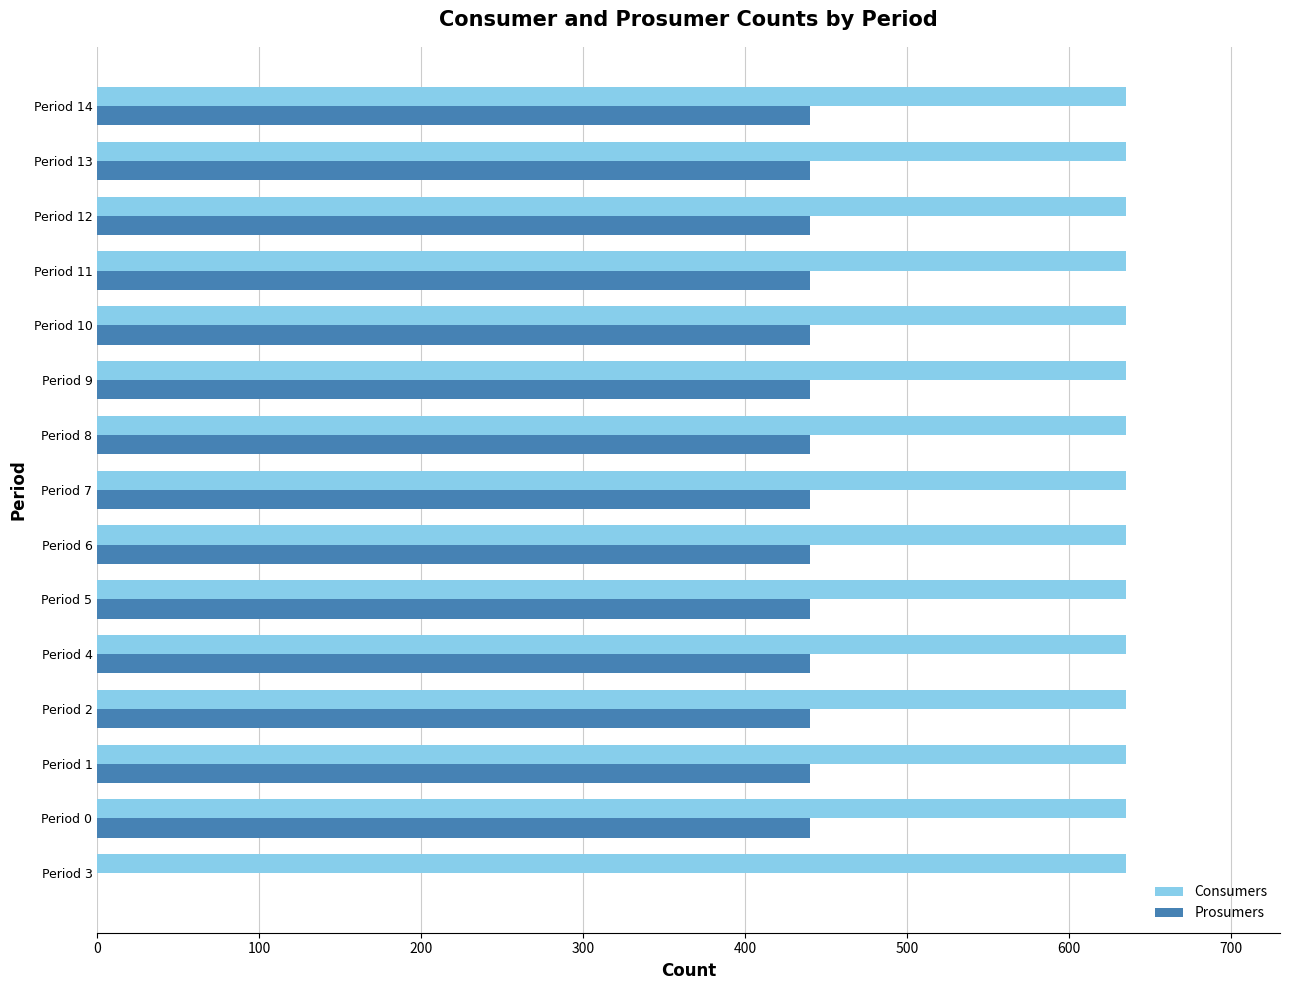

Read the Consumers value at Period 11.

635